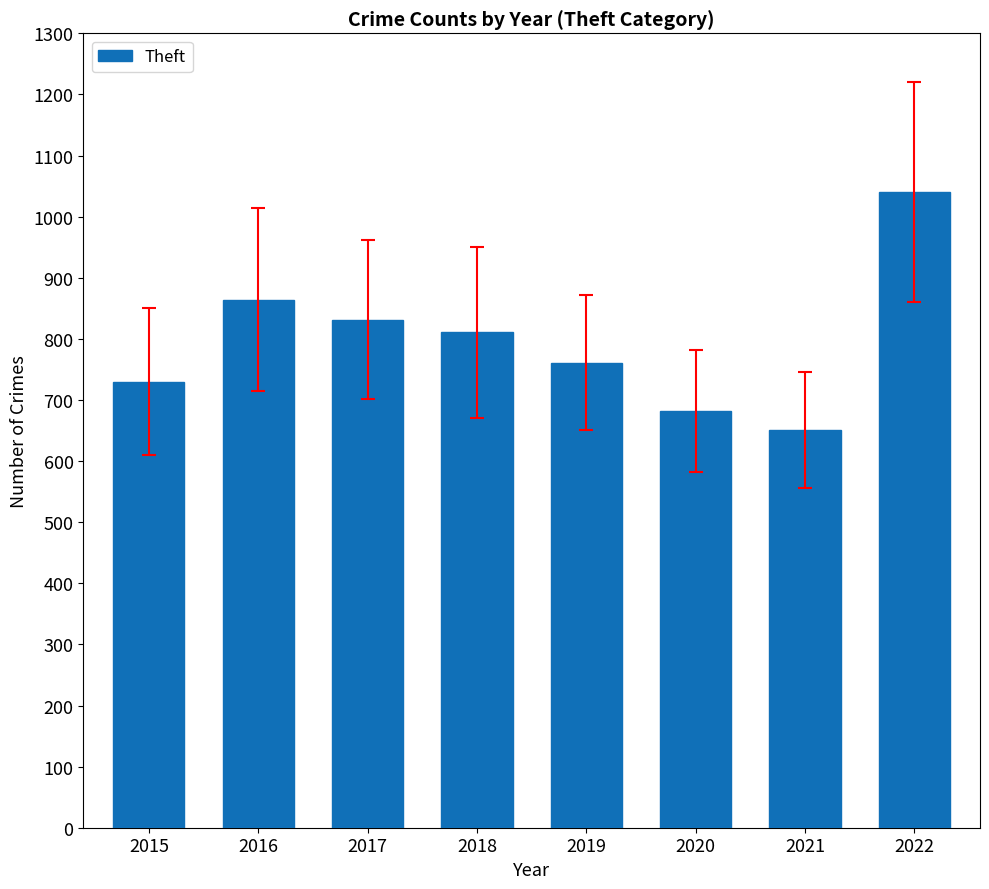

What is the change in value from 2018 to 2021?

-160